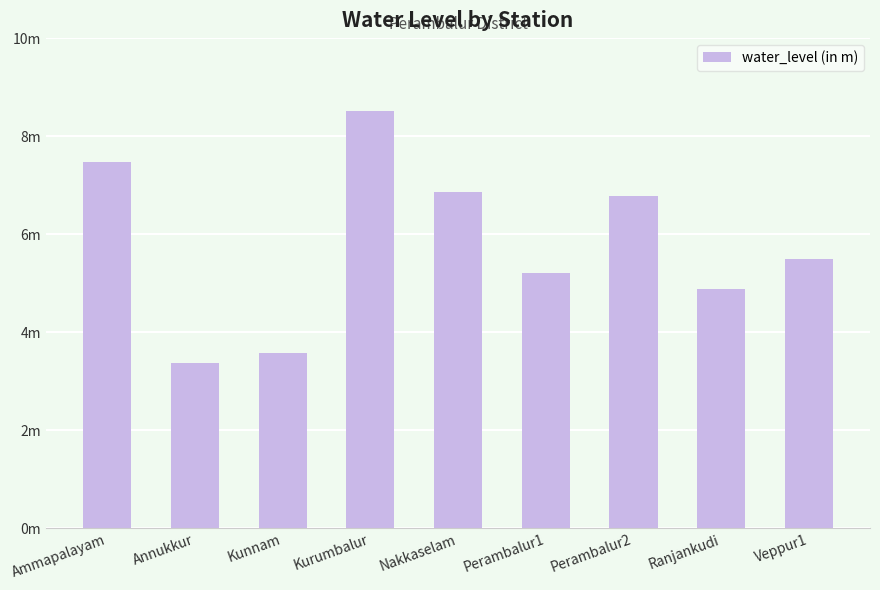

The value at Kunnam is 3.6. True or false?

True